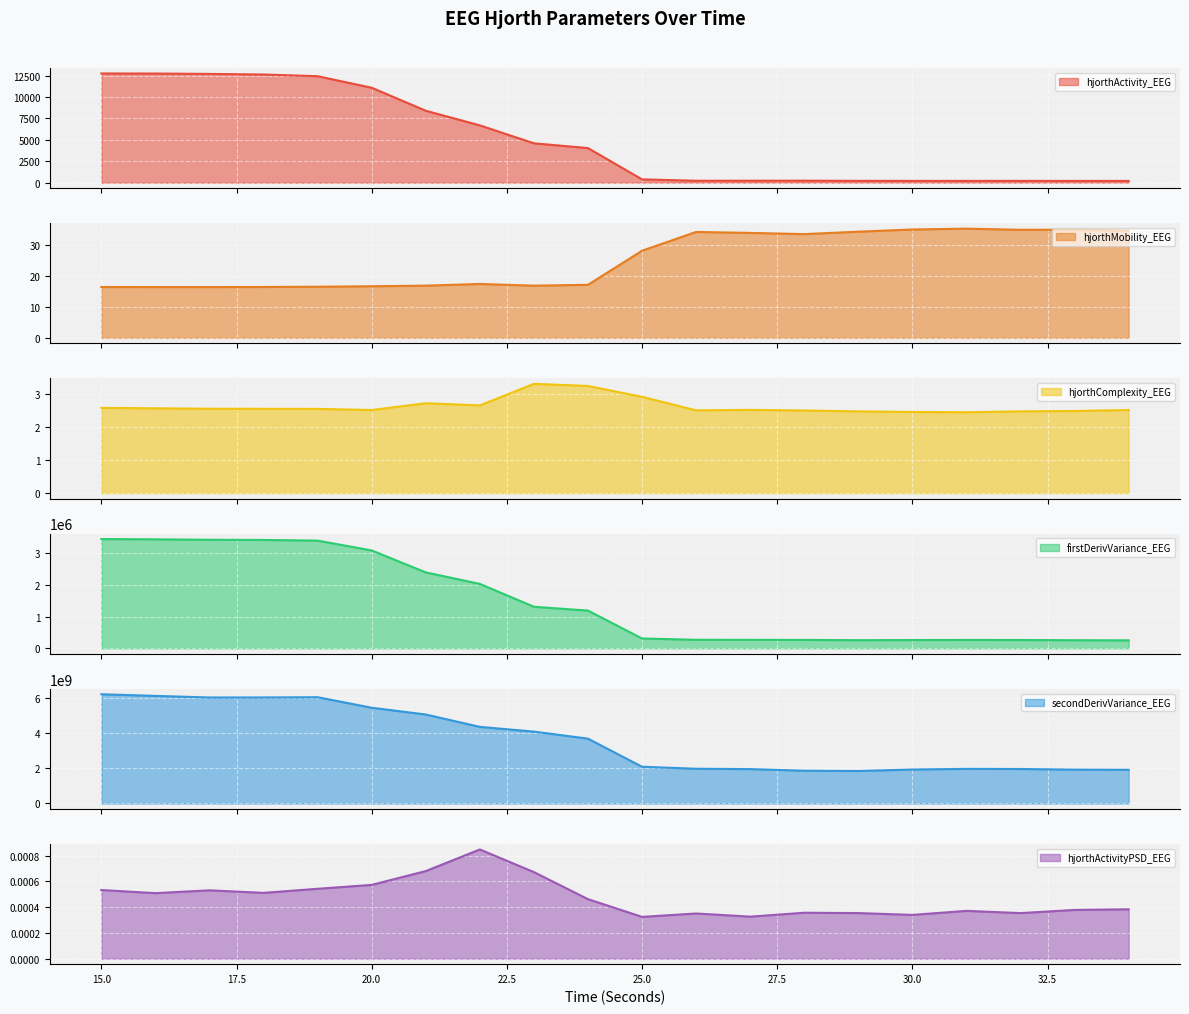

At which label is secondDerivVariance_EEG closest to 4017992809?

23